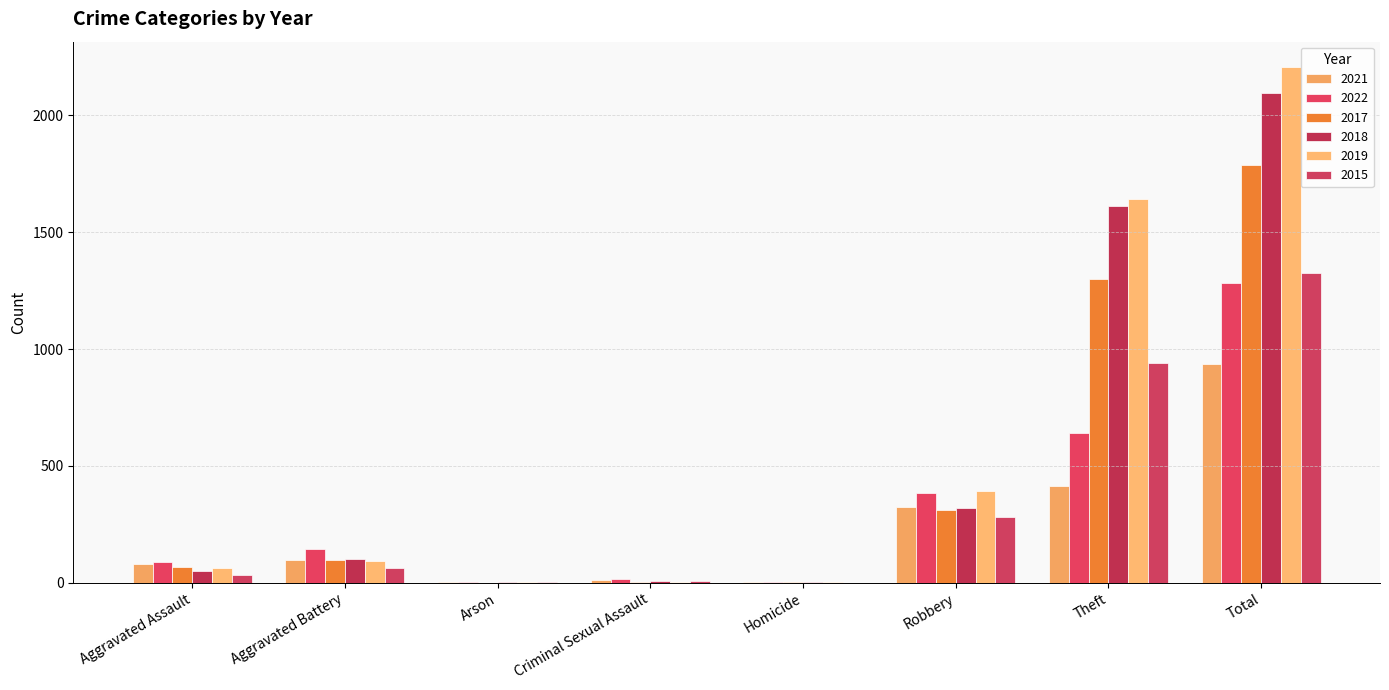

What is the total value across all series at Aggravated Assault?

385